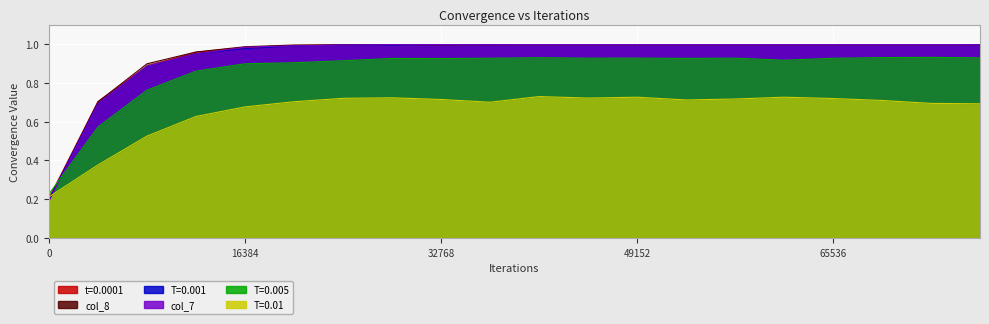

True or false: T=0.01 has a value of 0.3 at 49152.

False